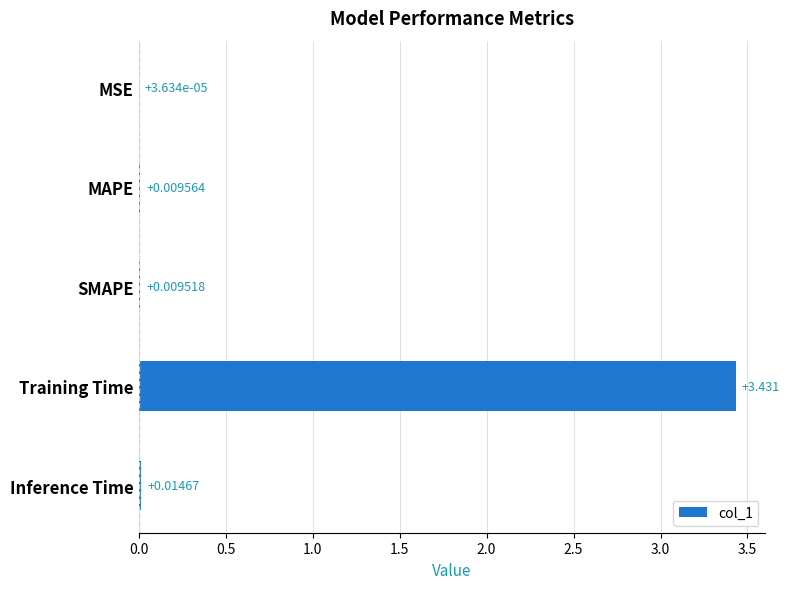

Between MSE and MAPE, which is larger?

MAPE